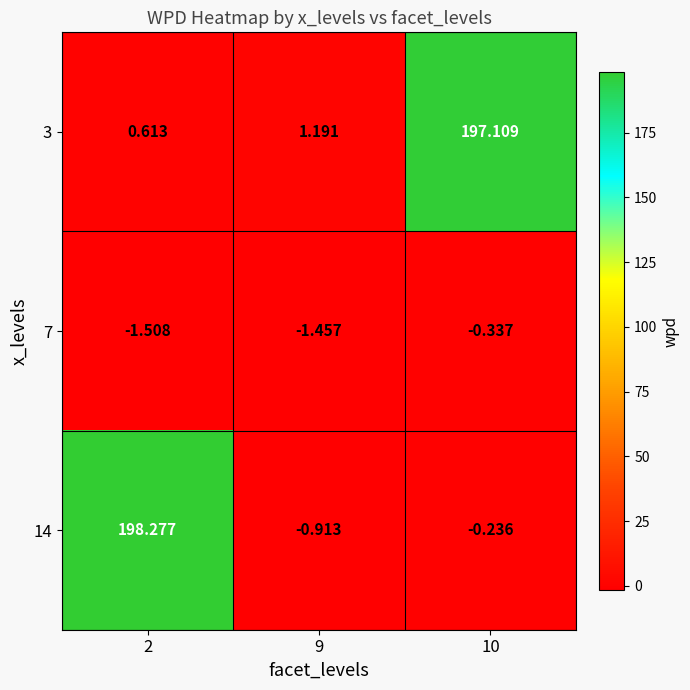

Is the value of 14 at 9 greater than the value of 3 at 2?

No